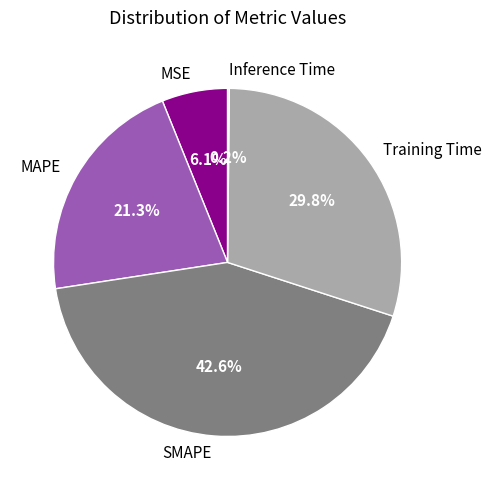

Which category has the biggest portion of the pie?

SMAPE